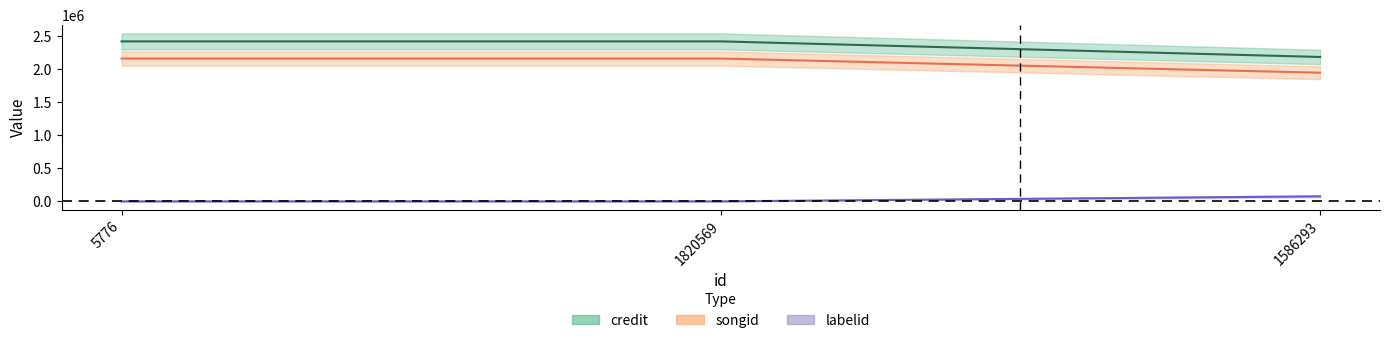

What is the difference between the maximum and minimum values in the songid series?

214761